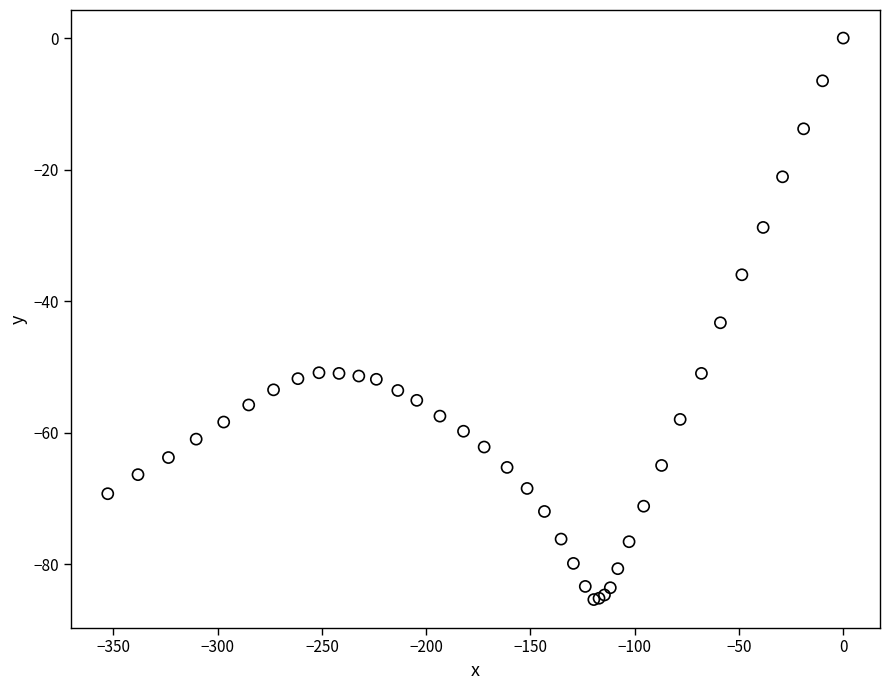

What Y value in the scatter plot is closest to -42?

-43.3